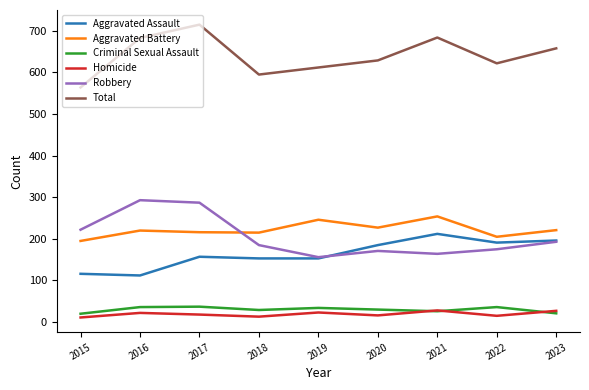

The value of Total at 2017 is 1271. True or false?

False